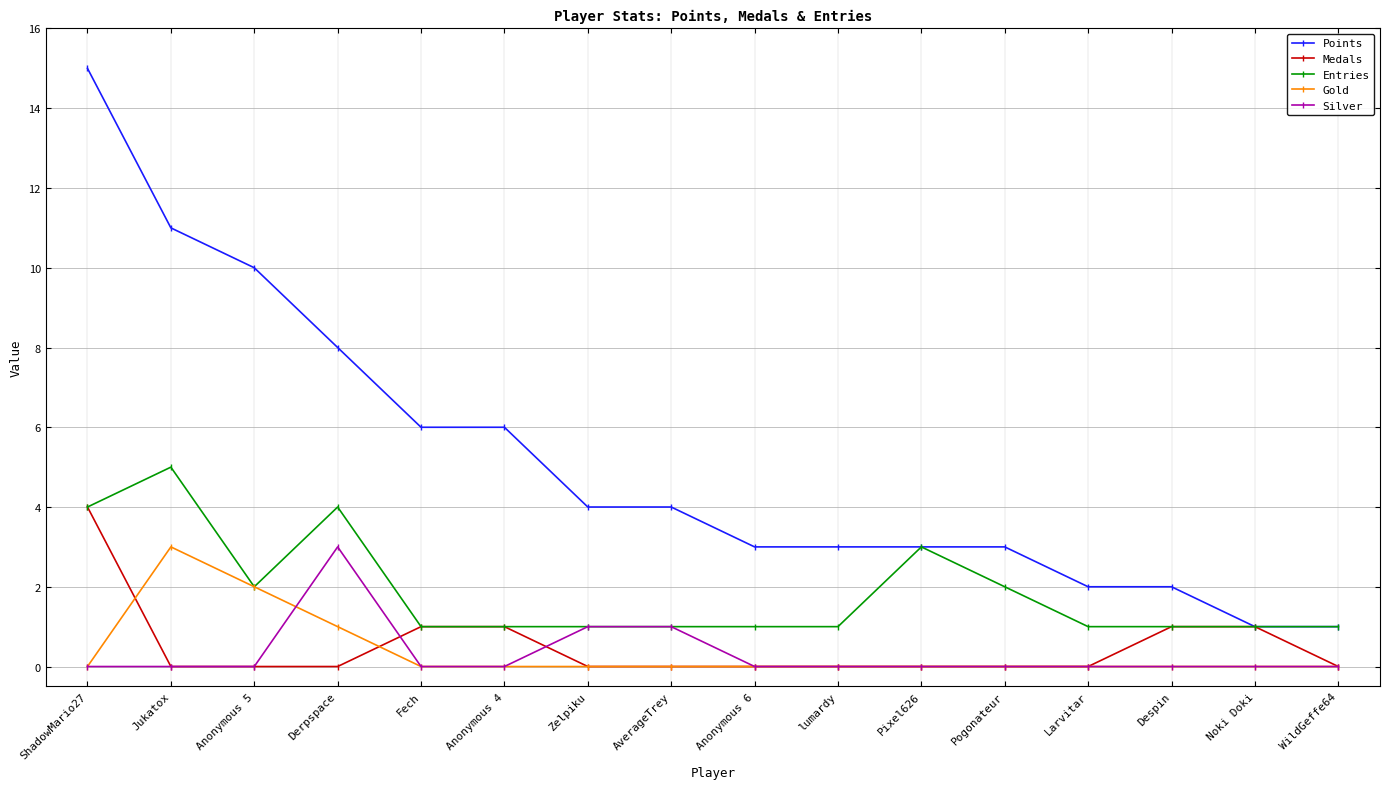

Does the chart have visible grid lines?

Yes